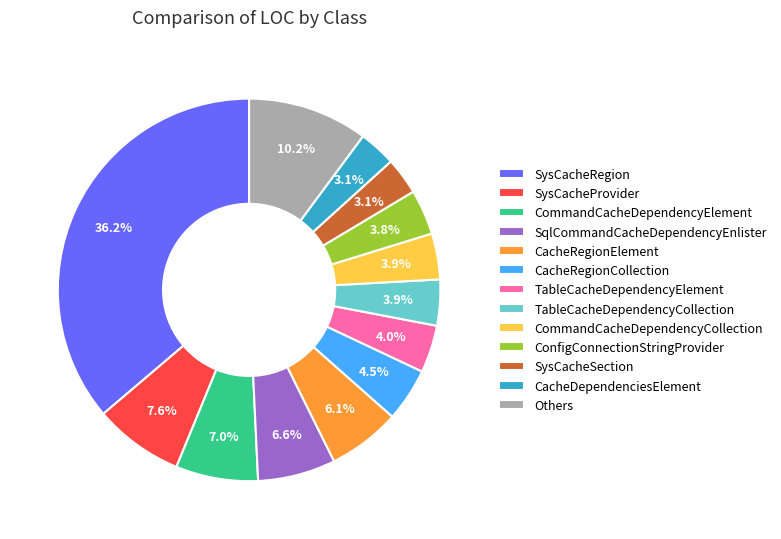

Which slice is the largest?

SysCacheRegion